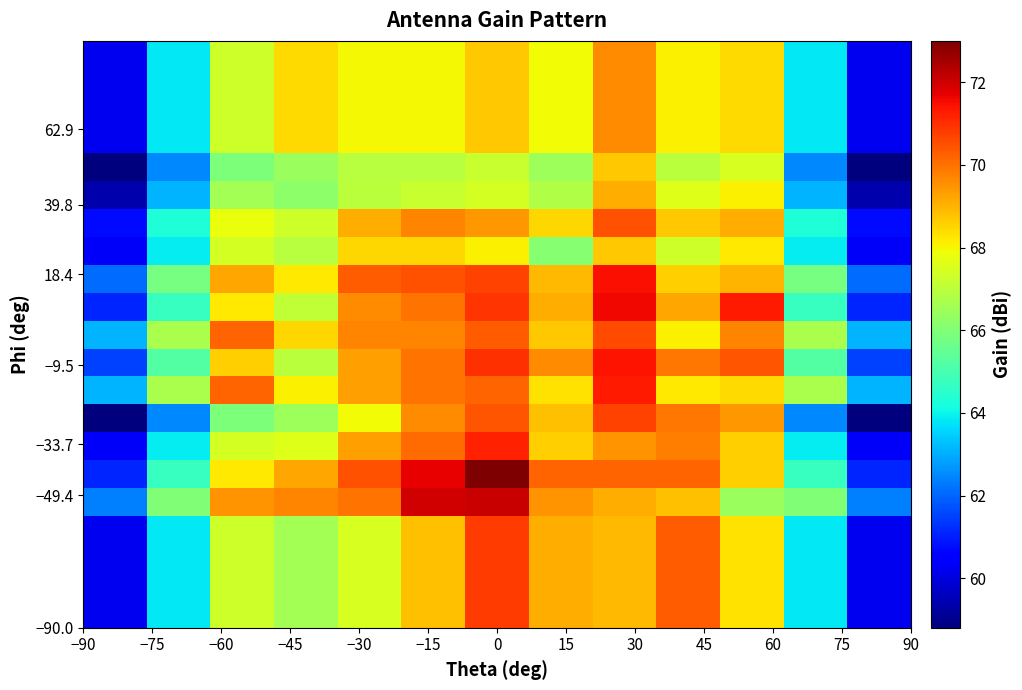

What is the smallest value displayed?

58.8